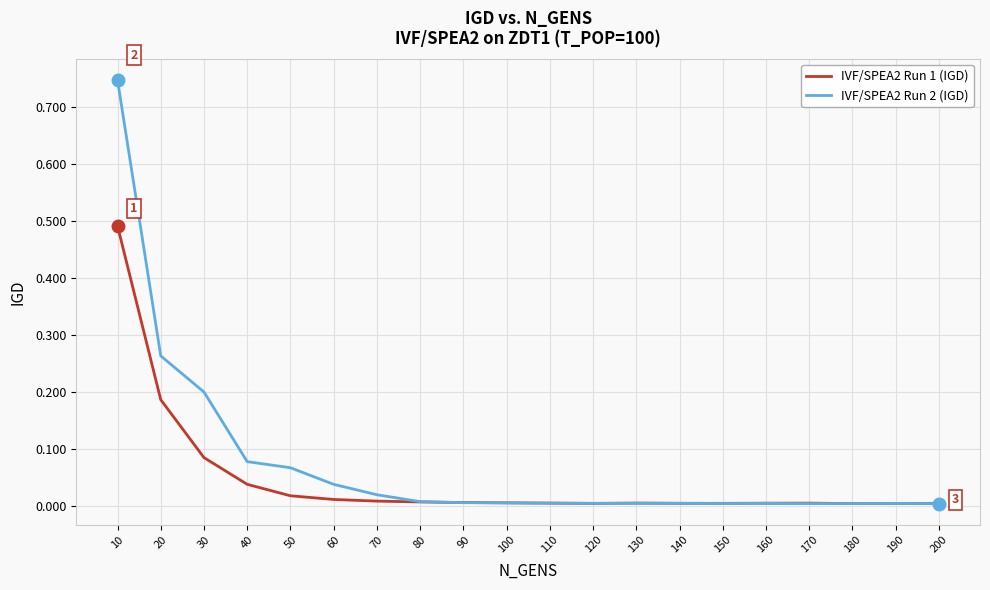

Is it true that IVF/SPEA2 Run 2 (IGD) equals 0.0 at 40?

False